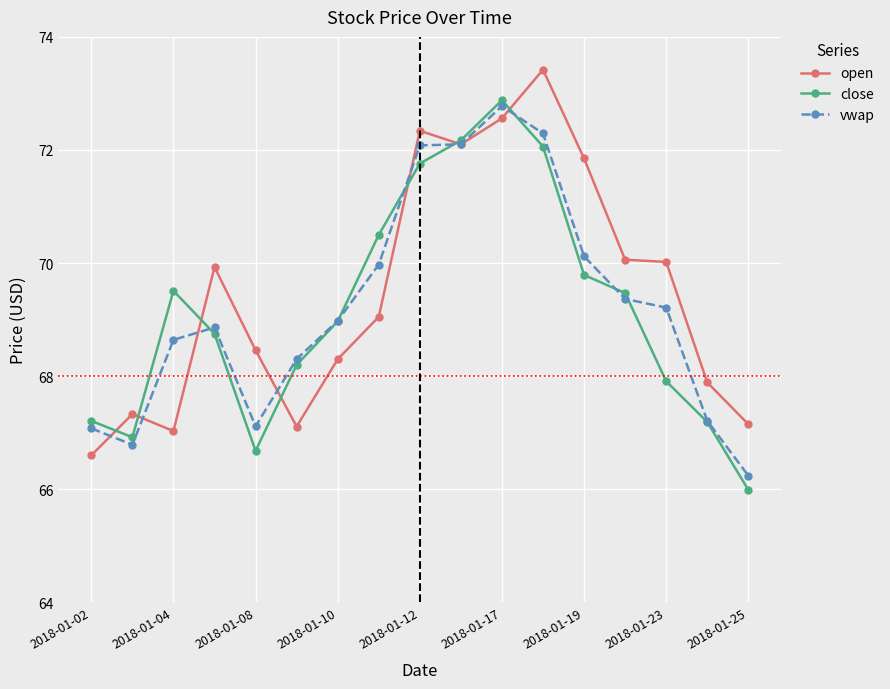

True or false: close has more than 1 points higher than both neighbors.

True